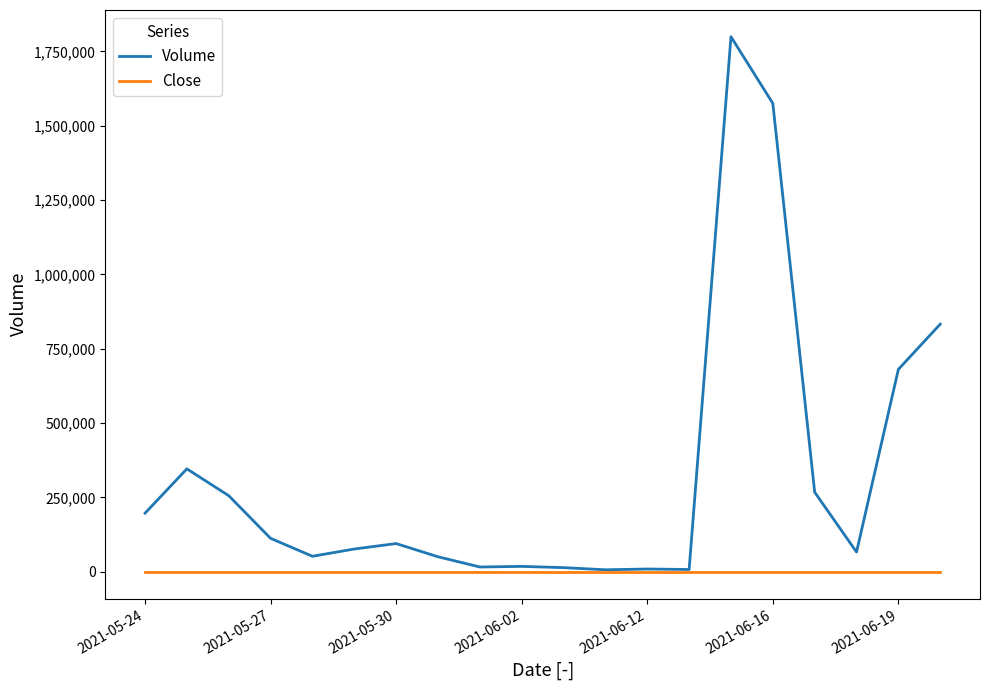

Which series has the widest spread of values?

Volume